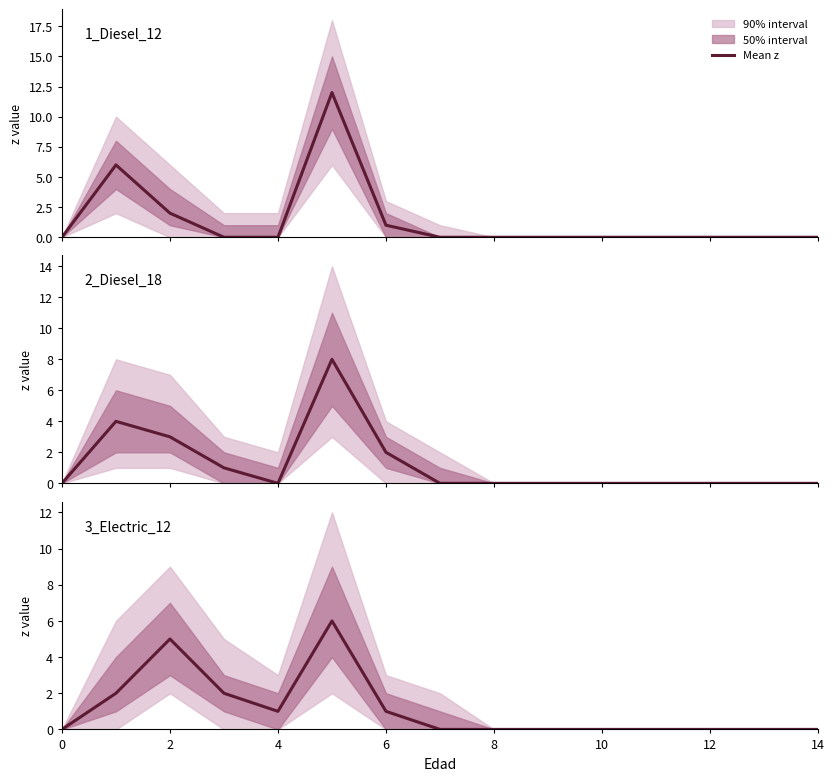

What is the sum of all values?

17